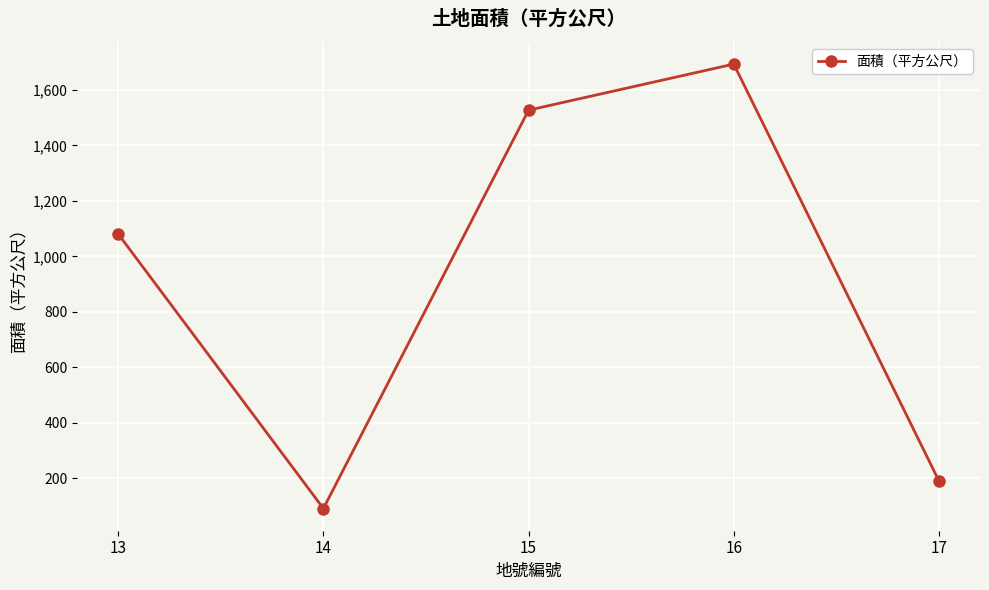

What is the average value?

916.8